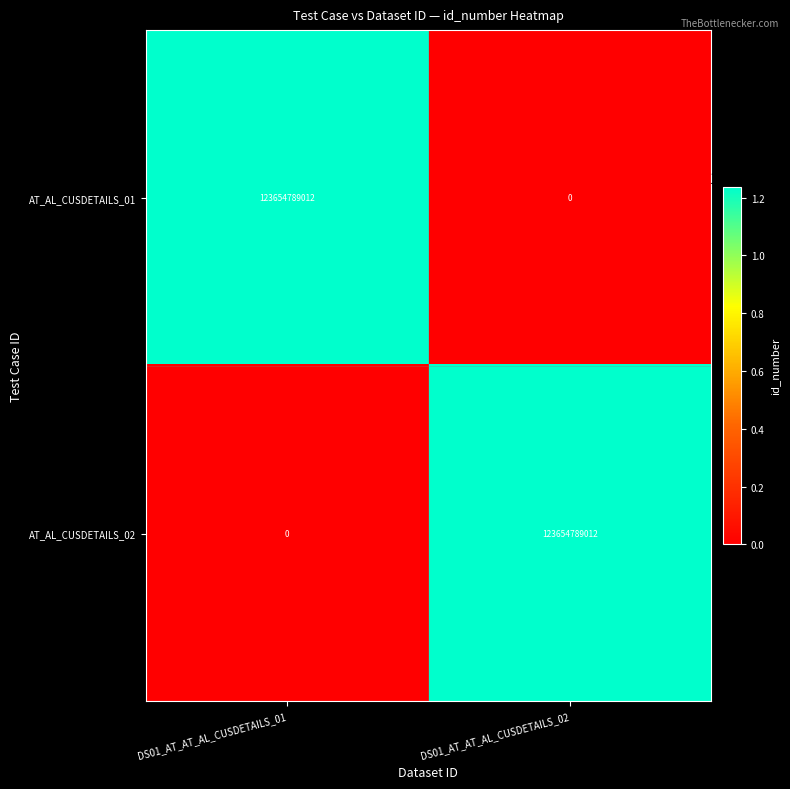

Is the value of AT_AL_CUSDETAILS_02 at DS01_AT_AT_AL_CUSDETAILS_02 greater than the value of AT_AL_CUSDETAILS_01 at DS01_AT_AT_AL_CUSDETAILS_02?

Yes